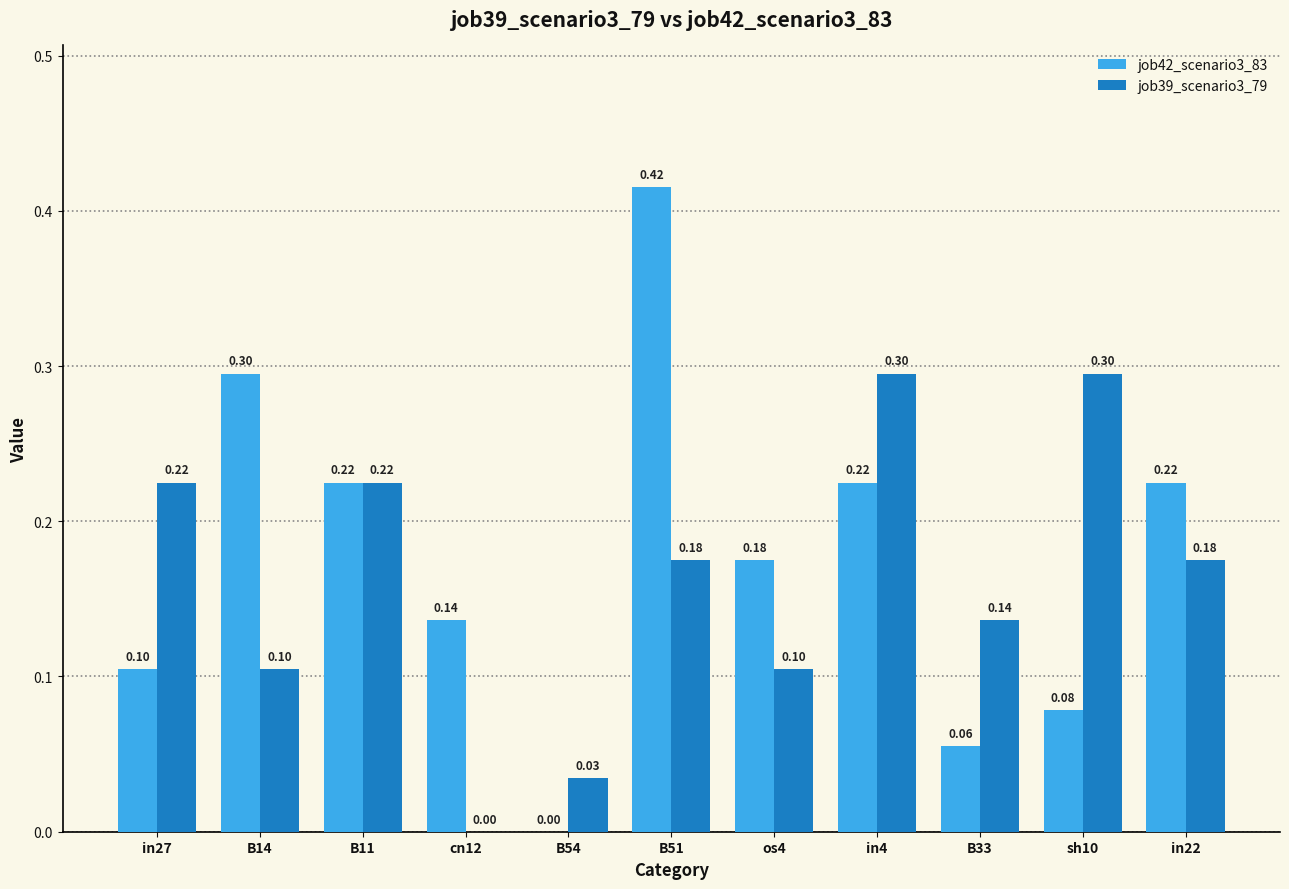

How many values in the job42_scenario3_83 series exceed 0?

10